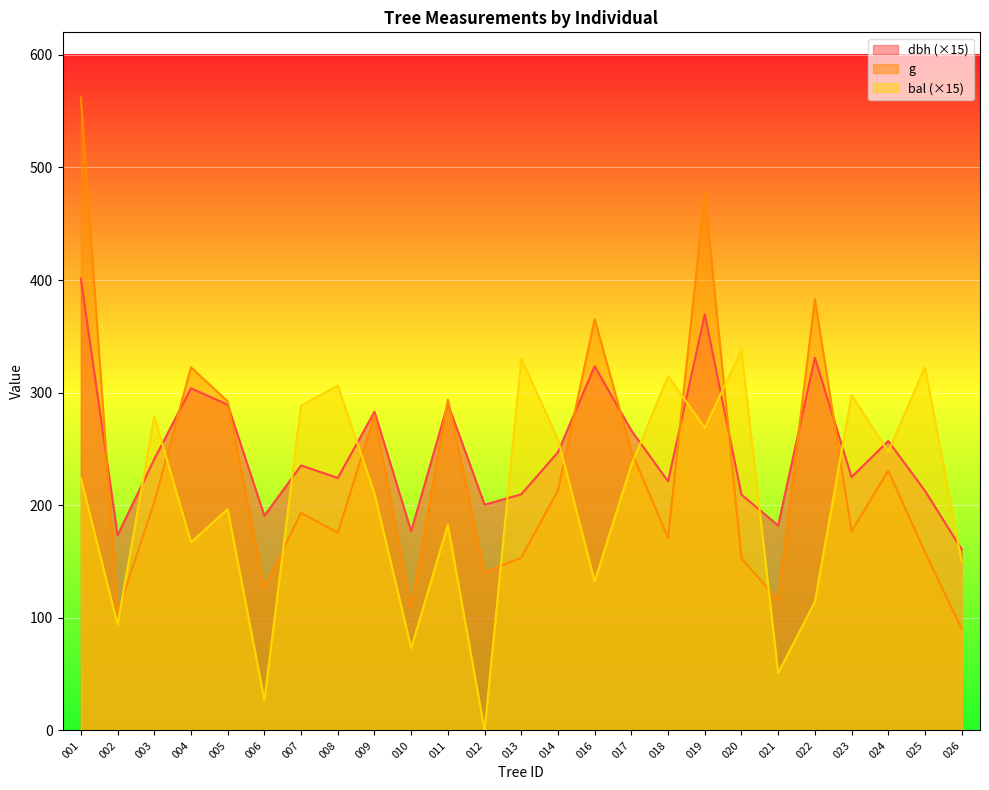

What is the total value across all series at 009?

773.2